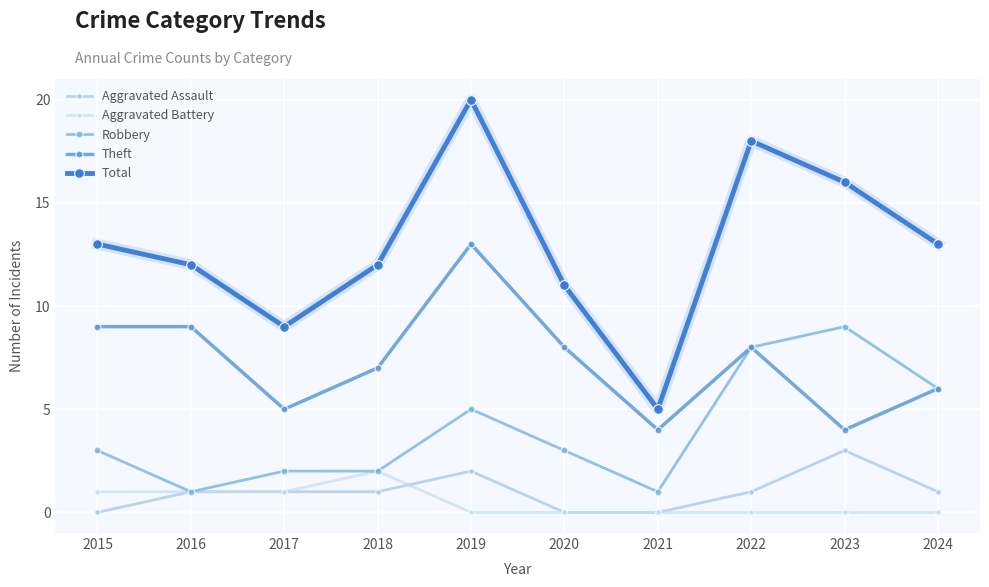

Which category has the highest value in the Robbery series?

2023